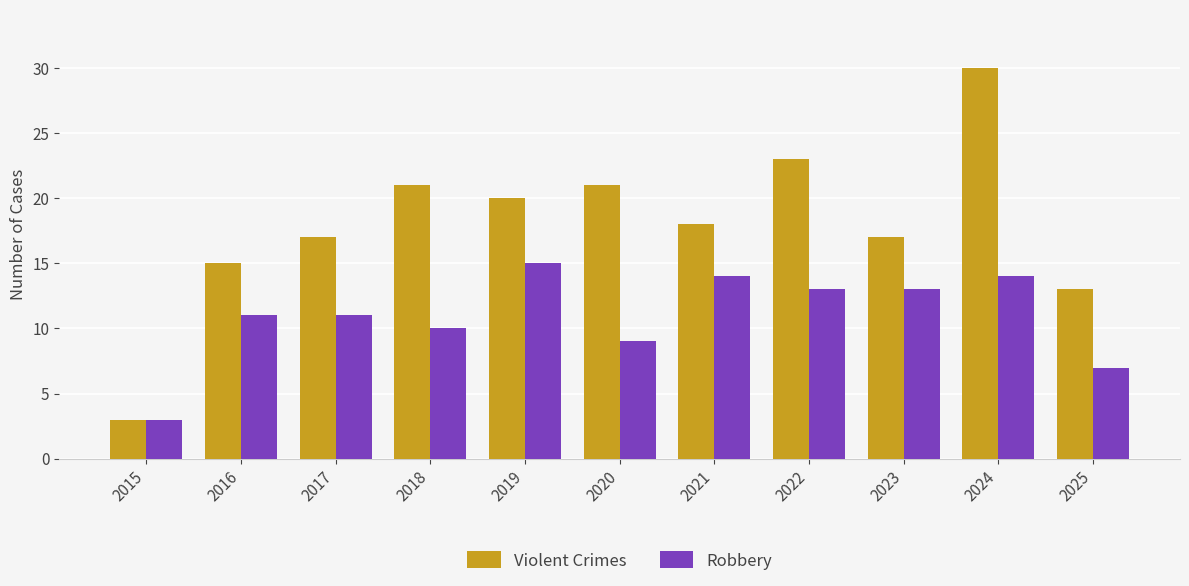

What is the total value across all series at 2019?

35